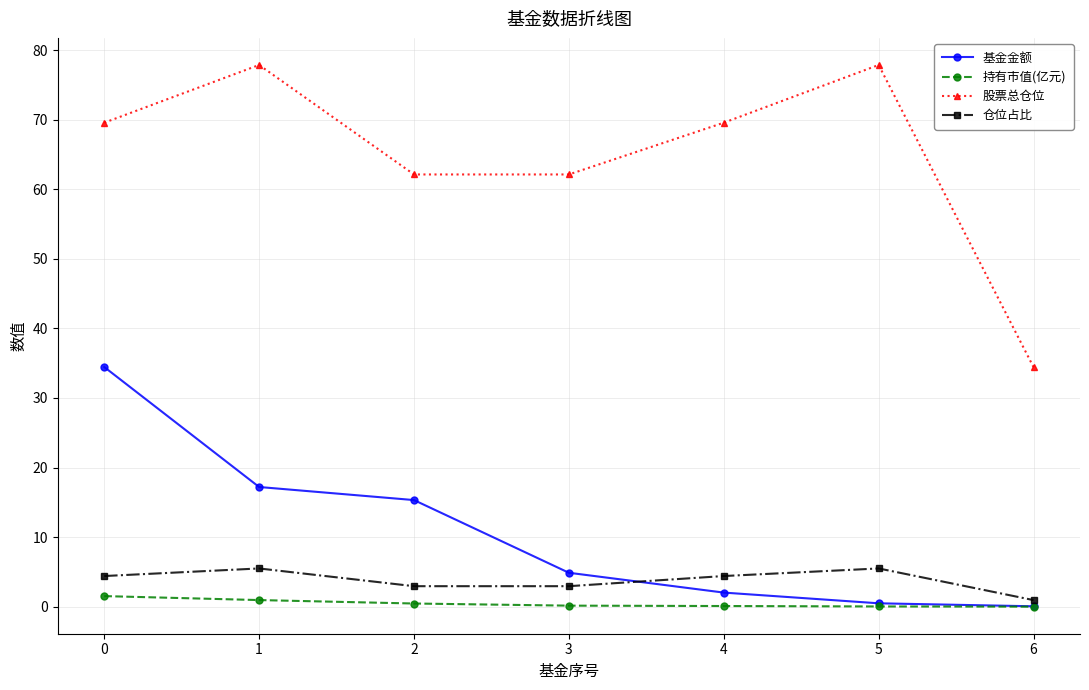

Which series has the largest total across all categories?

股票总仓位